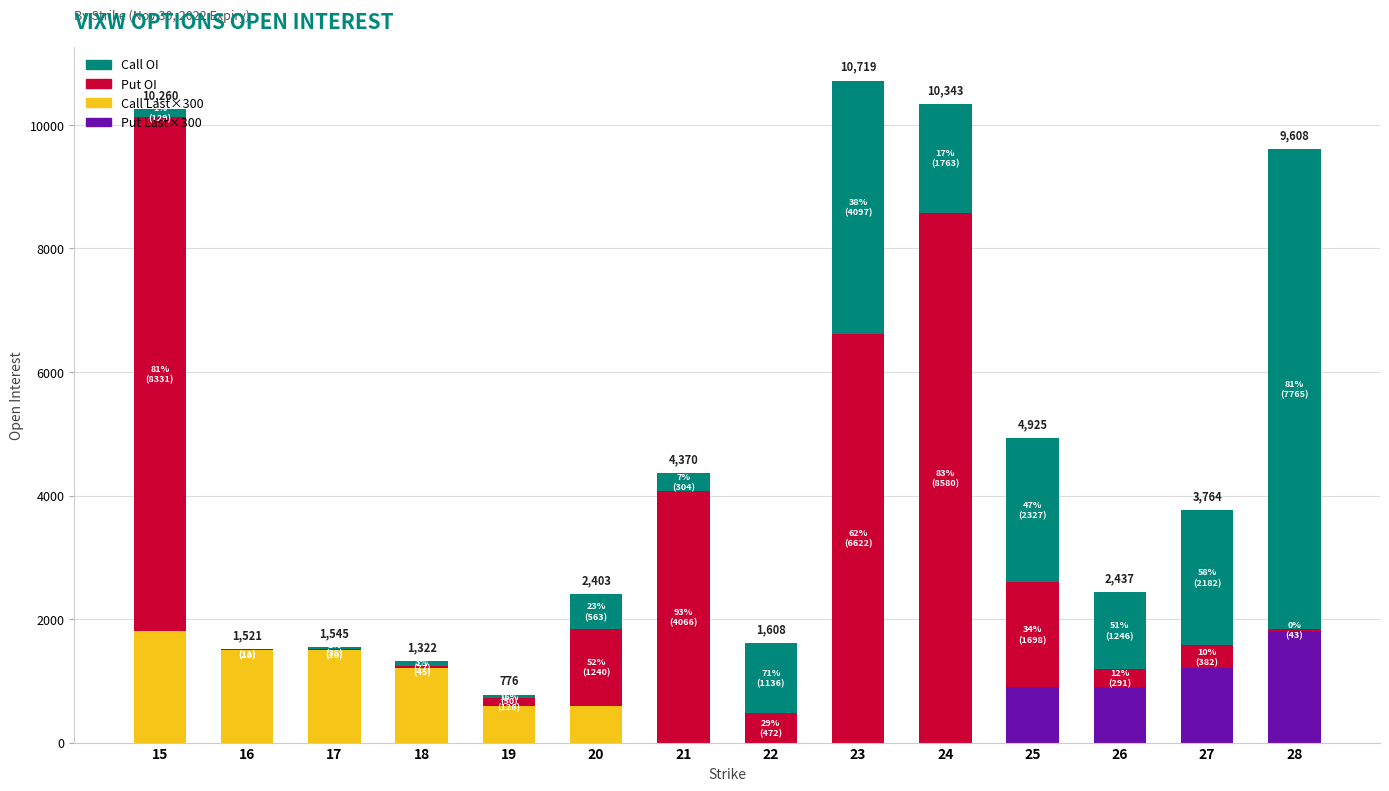

How many distinct data groups are displayed?

4